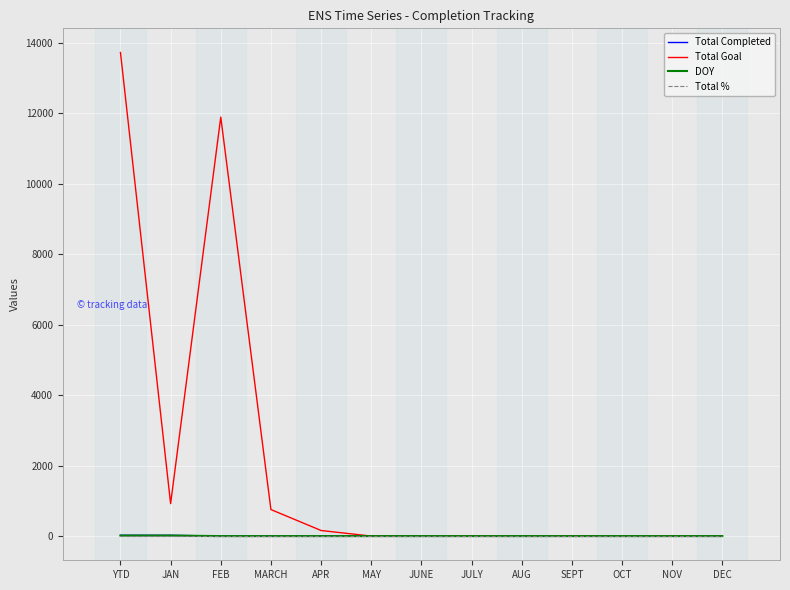

Is it true that Total Goal equals -7476 at NOV?

False